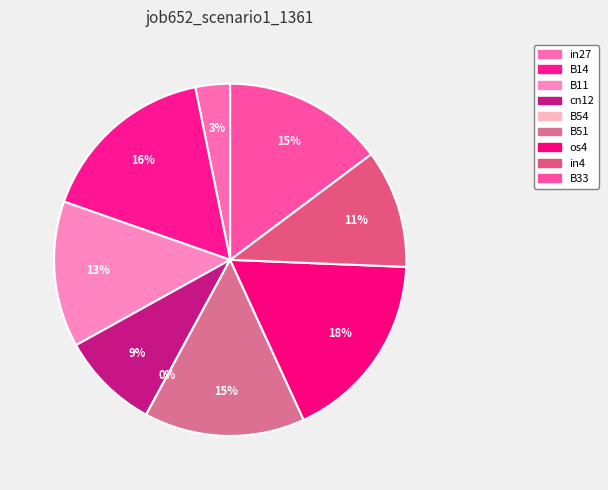

Count the number of slices in the pie.

9